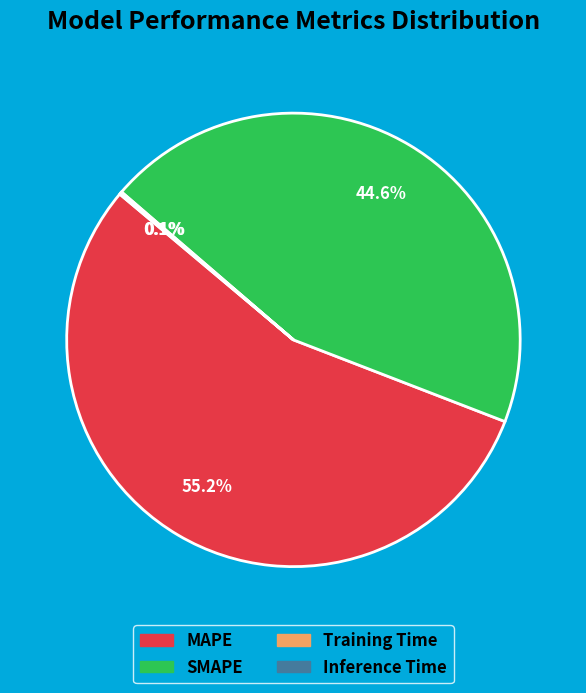

Does any single category account for the majority?

Yes